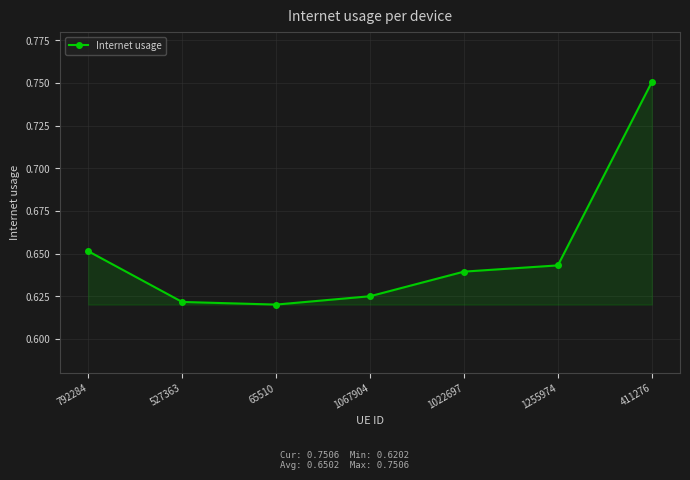

Does the chart have visible grid lines?

Yes